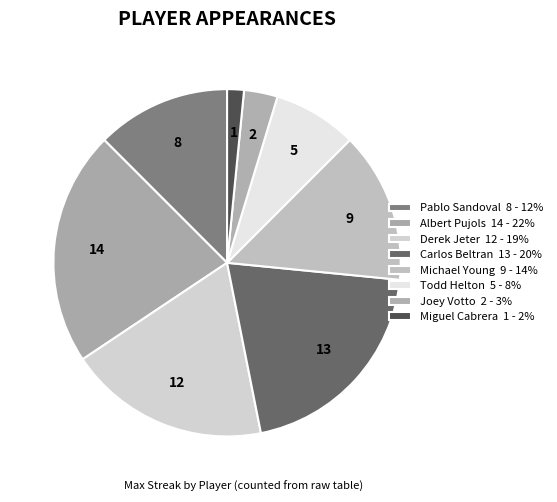

How many segments does this pie chart have?

8